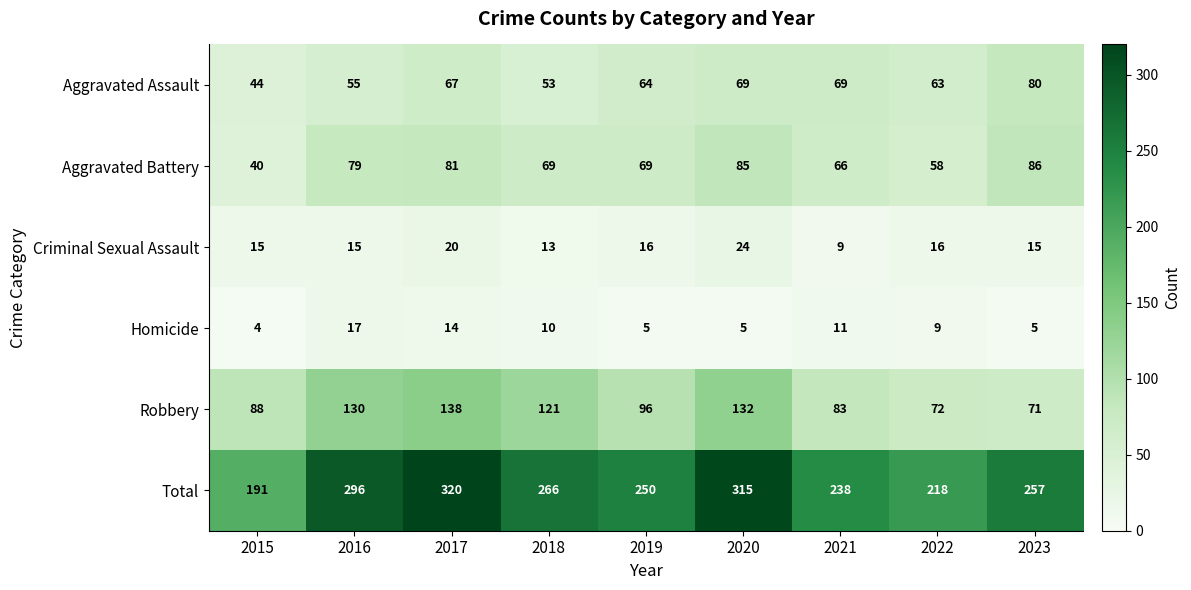

Between 2015 and 2020, which series saw the biggest shift?

Total